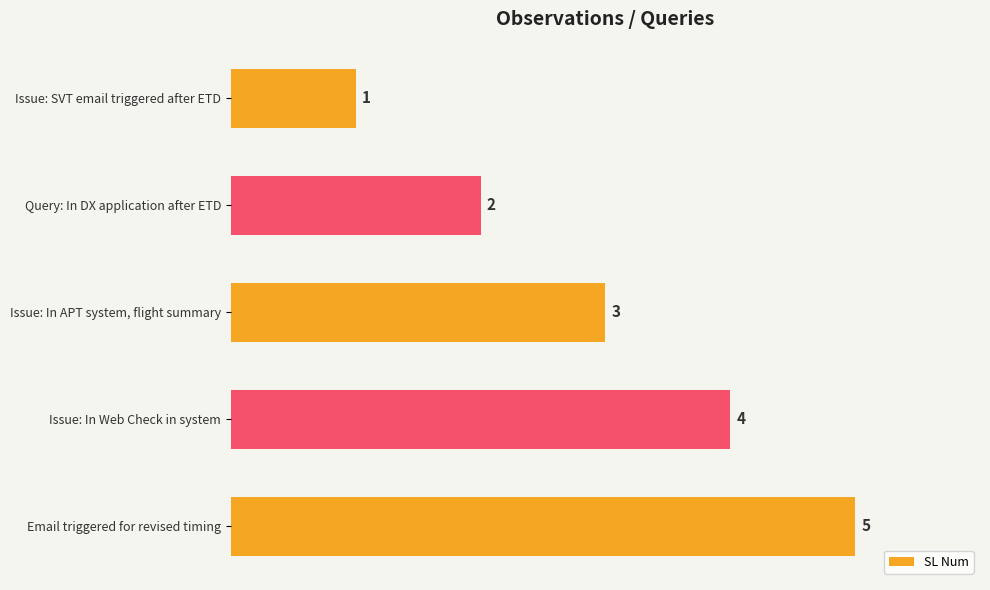

What is the sum of the values at Email triggered for revised timing and Query: In DX application after ETD?

7